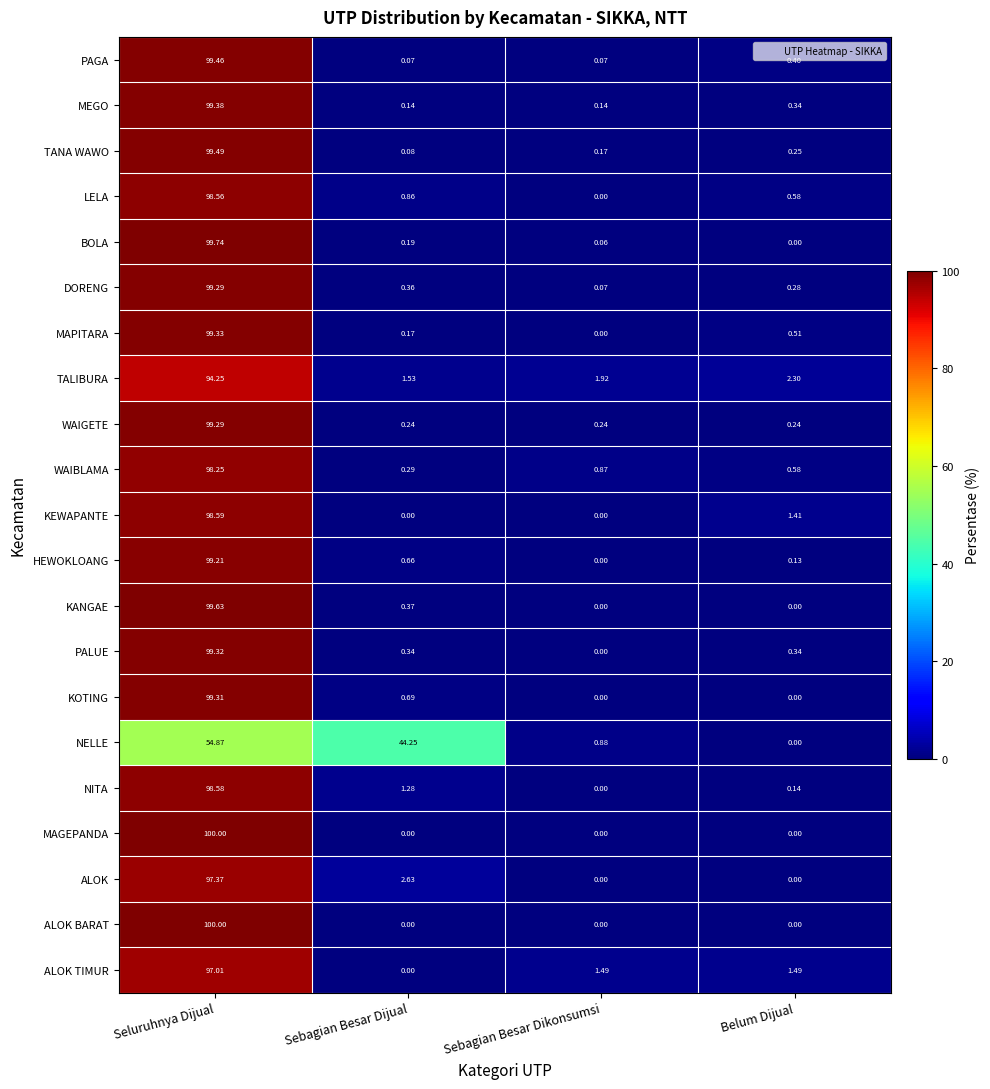

Rank the categories by MAPITARA value from highest to lowest.

Seluruhnya Dijual, Belum Dijual, Sebagian Besar Dijual, Sebagian Besar Dikonsumsi